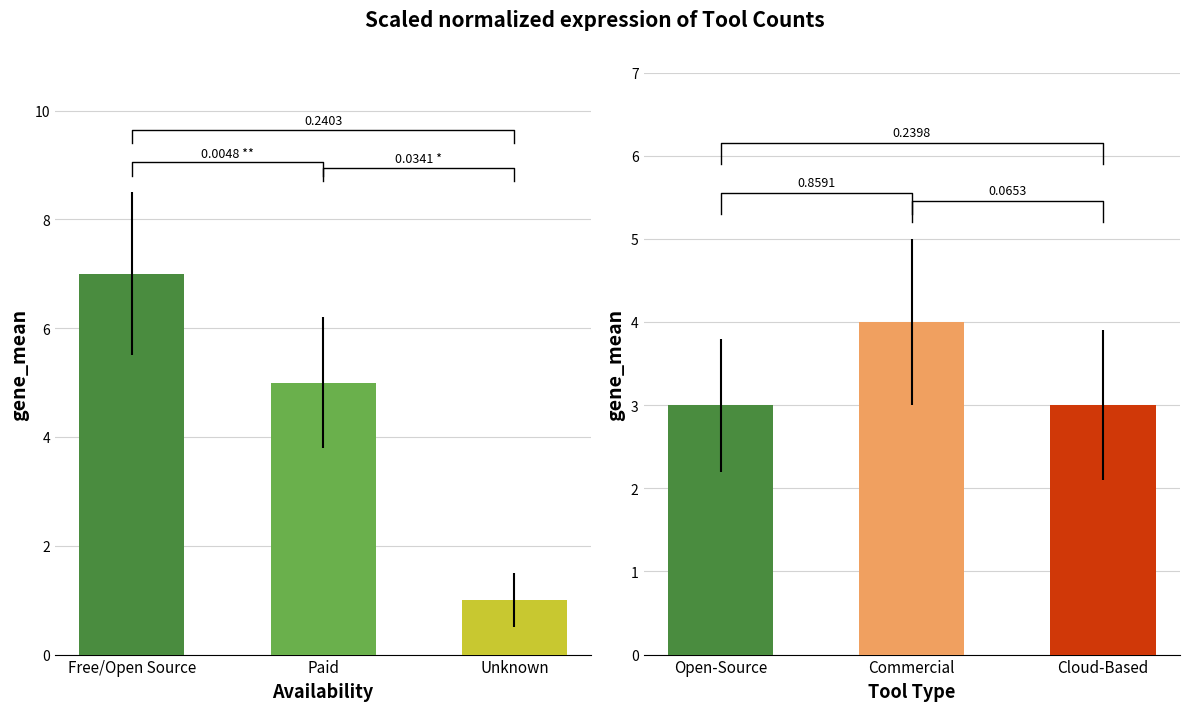

Between Paid and Unknown, which series saw the biggest shift?

Availability